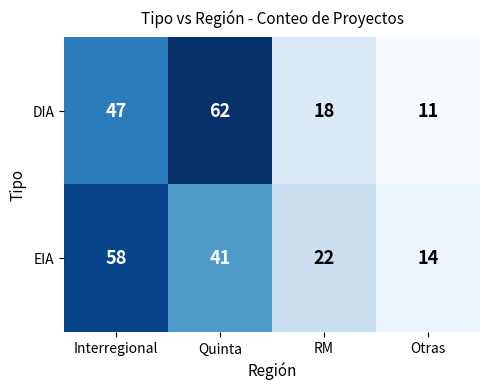

What is the difference between the maximum and minimum values in the EIA series?

44